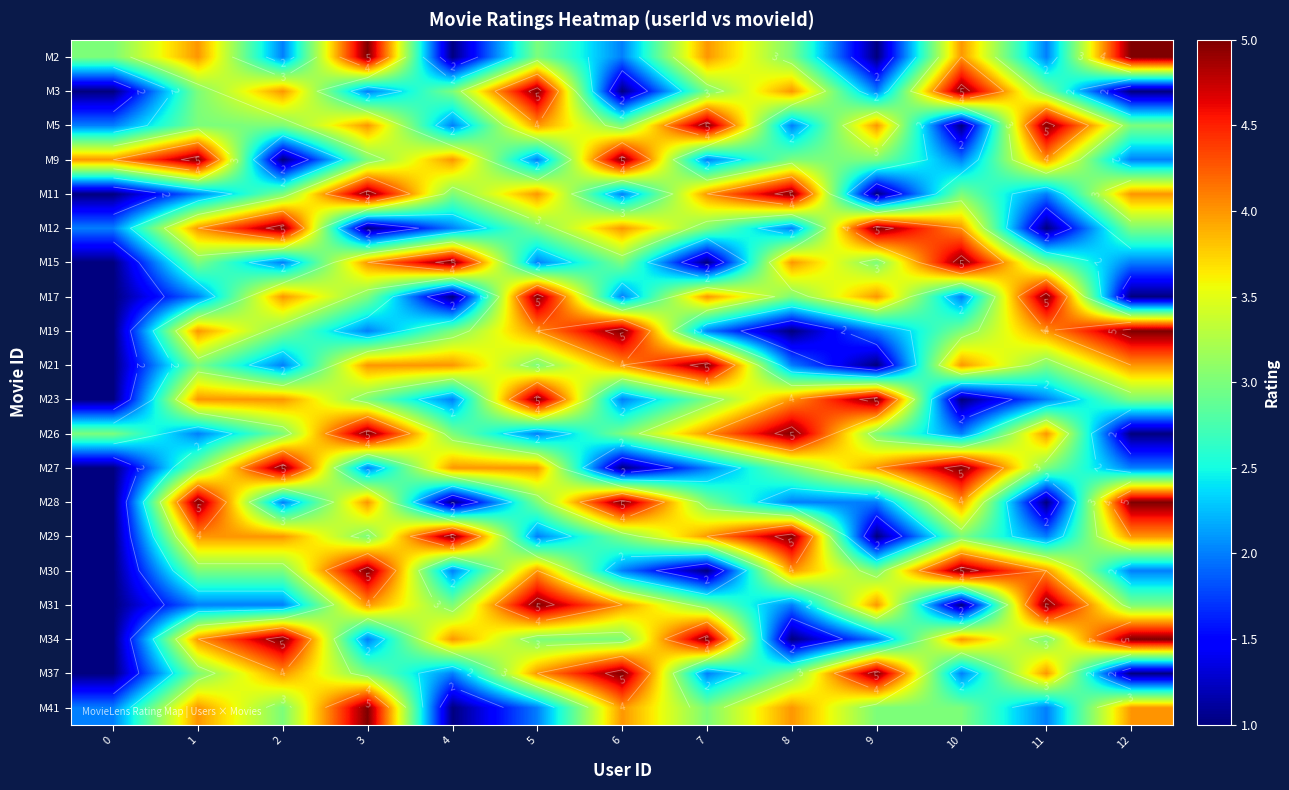

What is the sum of the M17 values at 2 and 11?

9